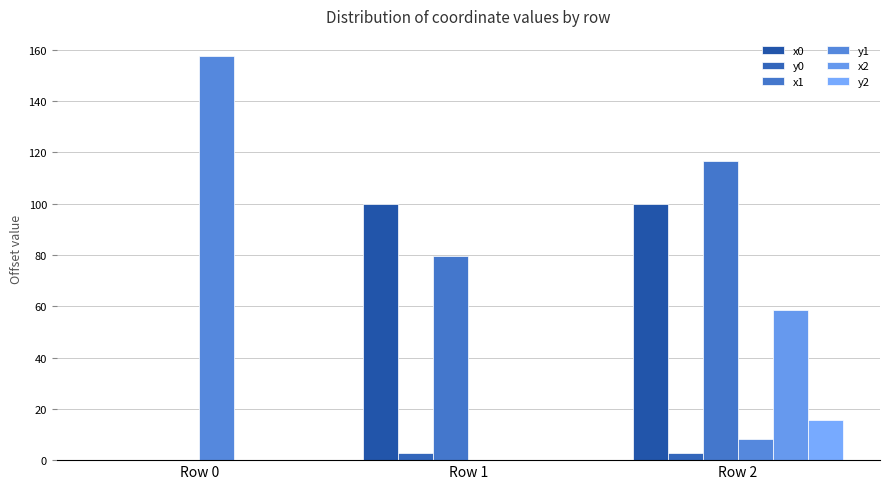

Which series changed the most between Row 0 and Row 2?

y1